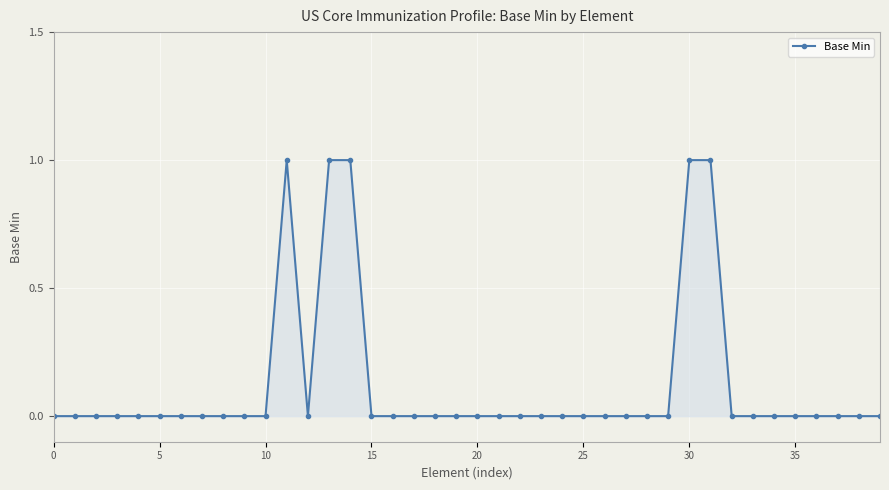

True or false: there are more than 0 points higher than both neighbors.

True